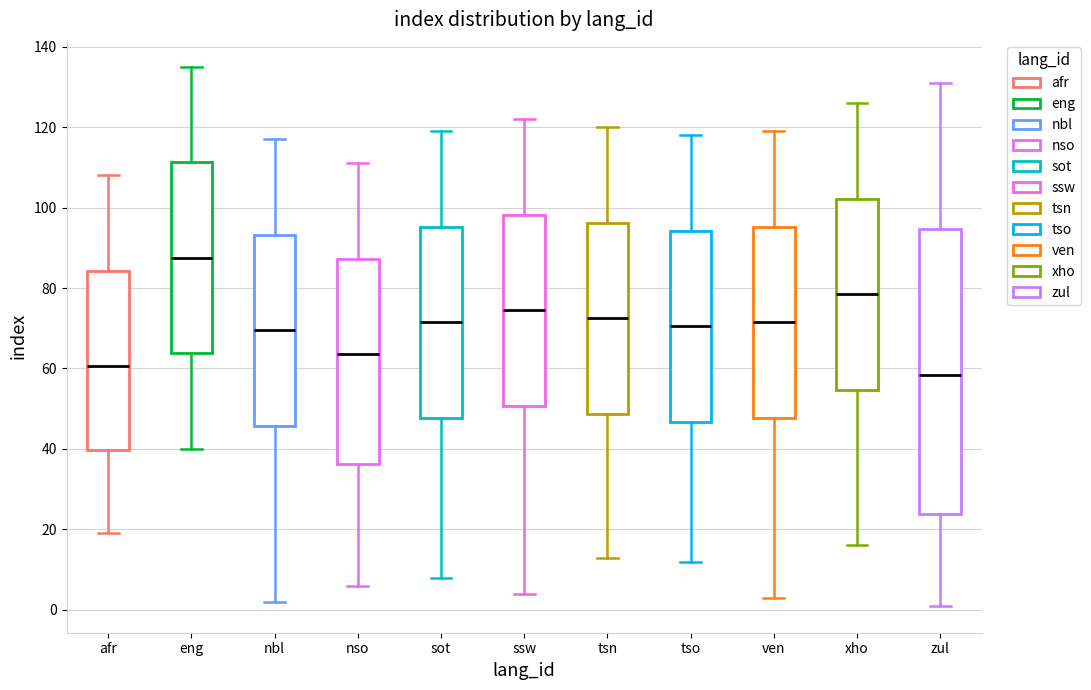

Where does the upper whisker of the box for xho end on the y-axis? The values are not printed on the chart, so give them approximately, as read against the axis.

126